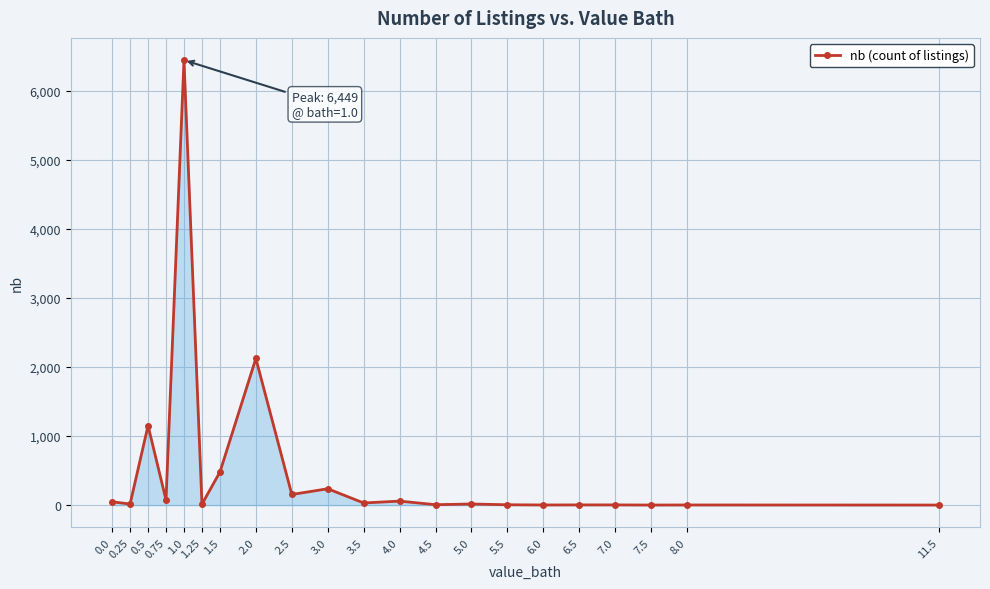

True or false: the data has more than 2 interior local peaks.

True